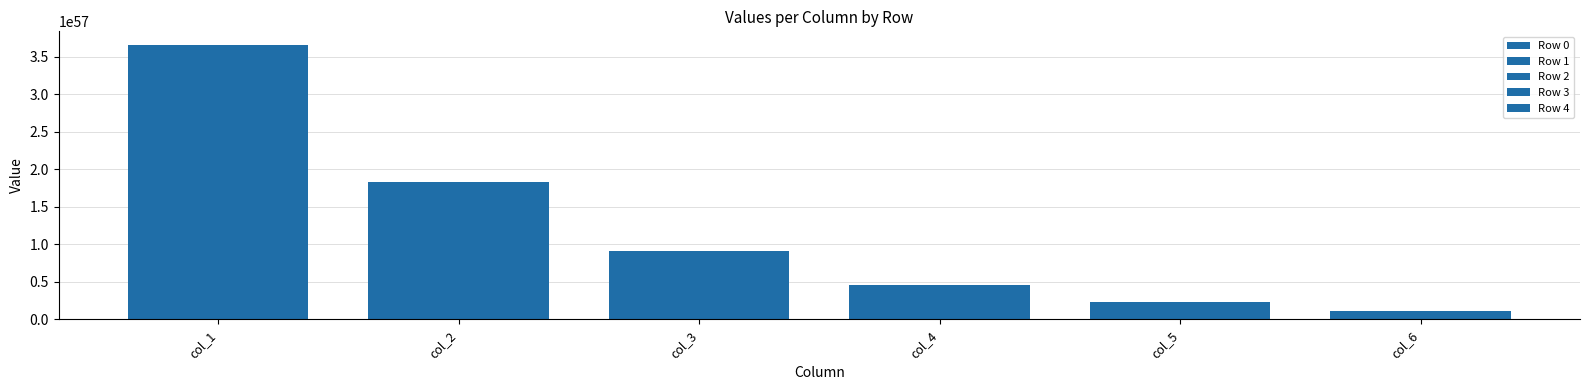

Which category has the lowest value across all series?

col_6